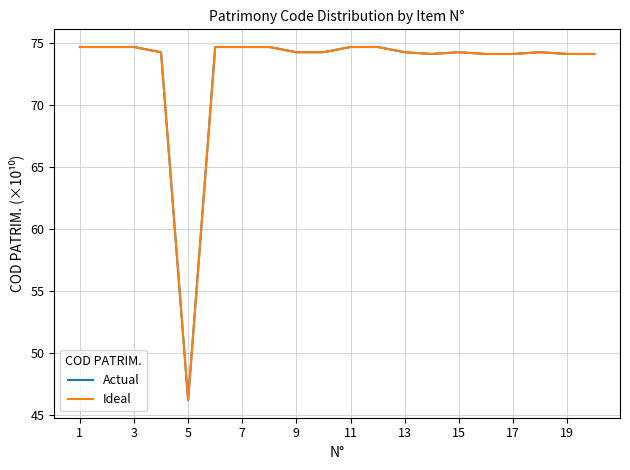

What is the maximum value shown in the chart?

74.6